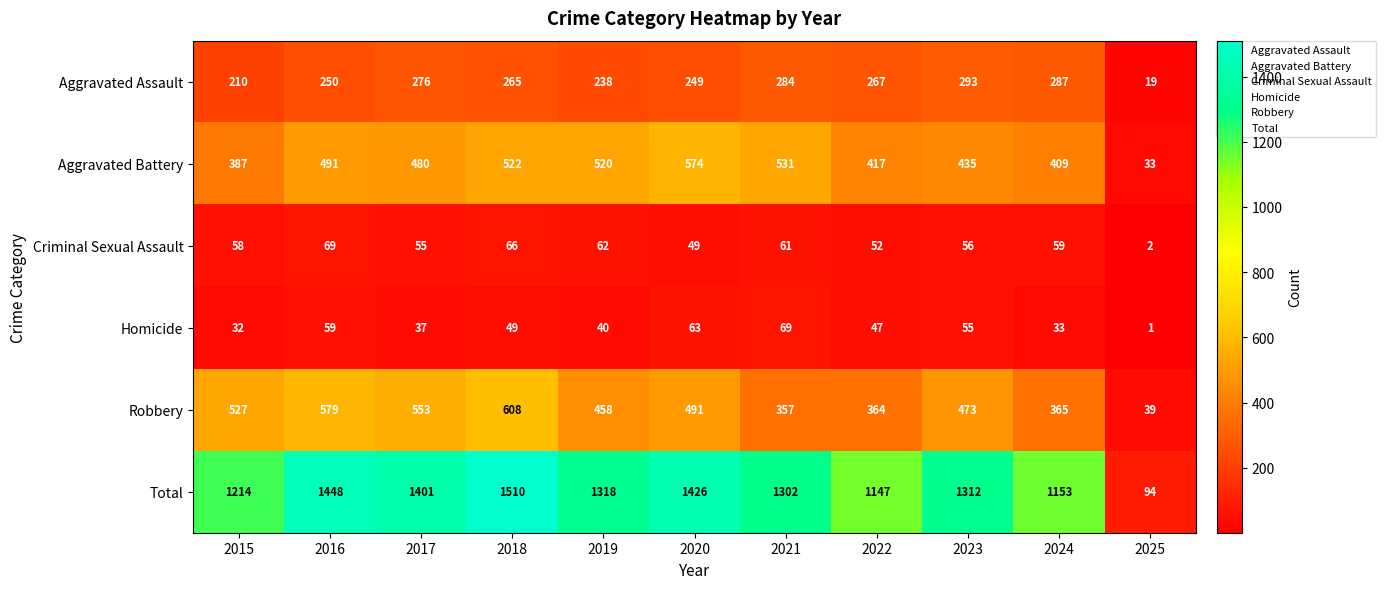

Which label corresponds to the smallest value in the chart?

2025